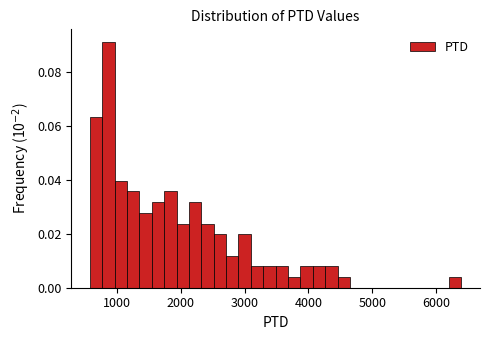

Around what value on the x-axis is the tallest bar? Give the approximate position of its centre, as read against the axis.

900